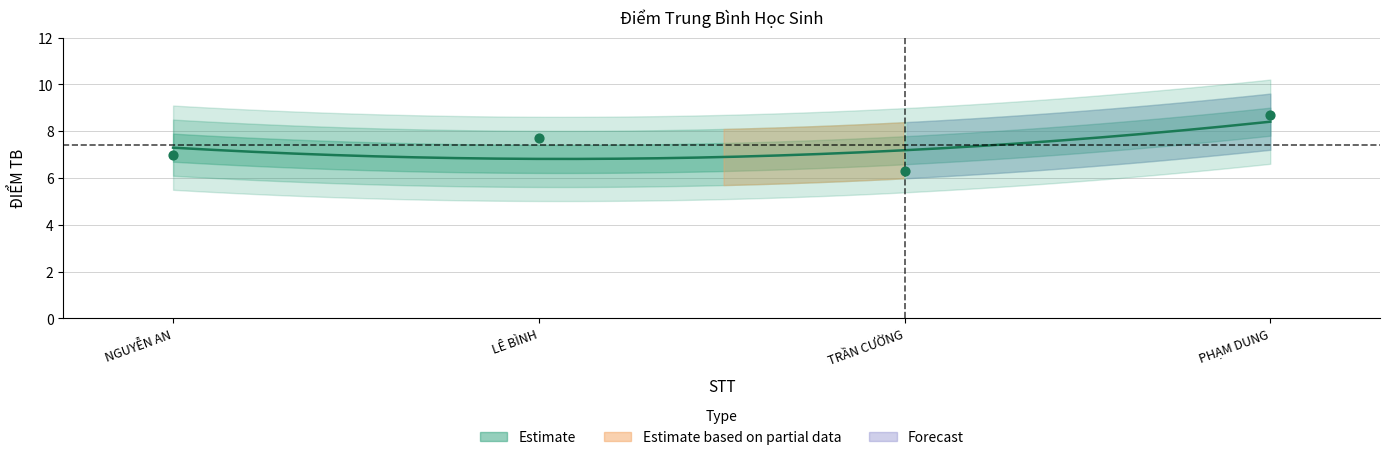

Approximately how many times larger is the value at LÊ BÌNH compared to TRẦN CƯỜNG?

1.2